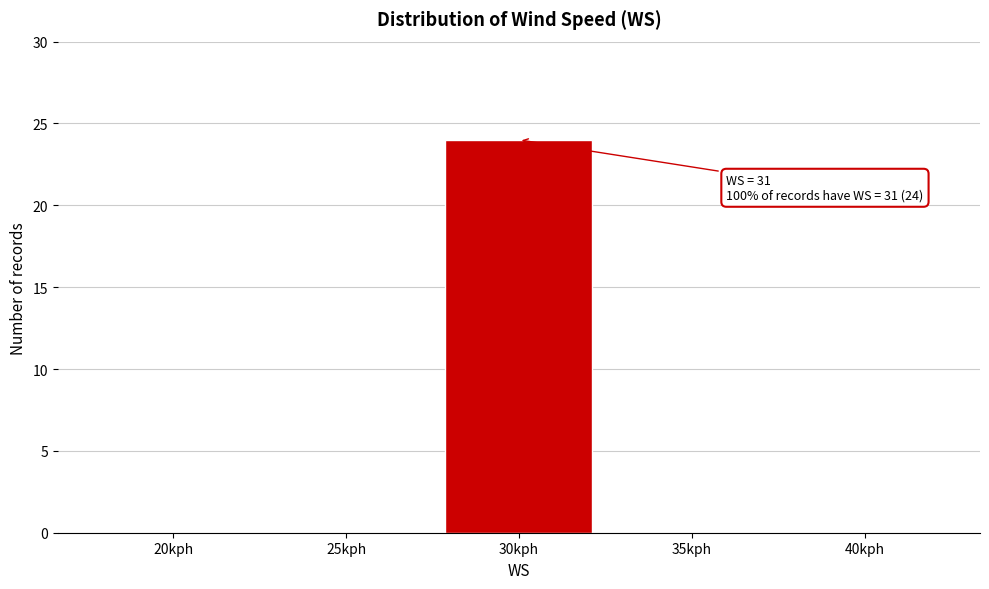

Reading left to right, list all the values displayed in this chart.

20kph=0	25kph=0	30kph=24	35kph=0	40kph=0